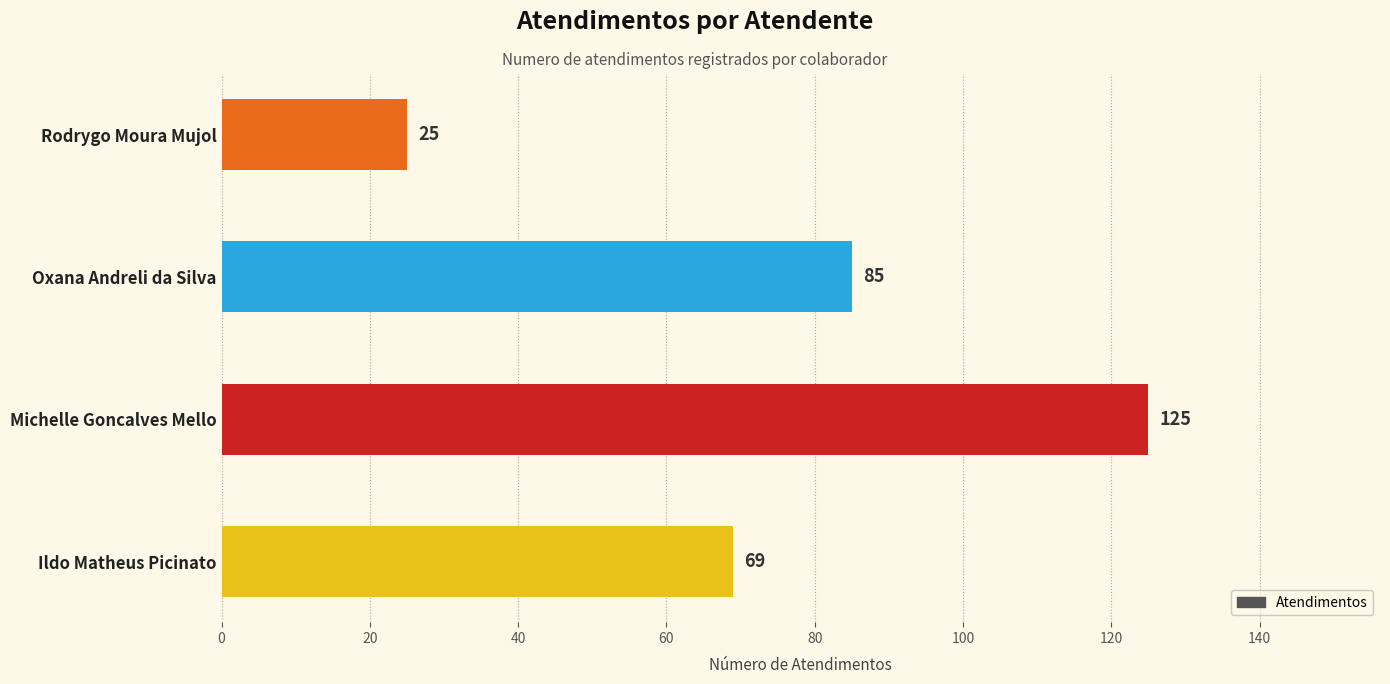

What is the value of the 1st bar from the left?

69